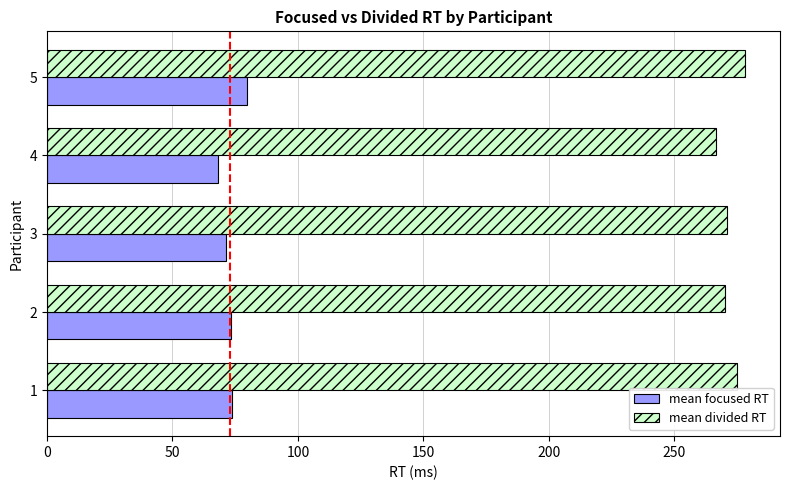

Rank the series by their average value, from lowest to highest.

mean focused RT, mean divided RT